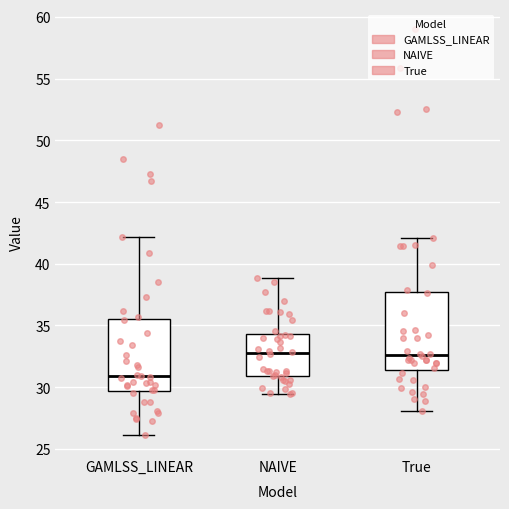

Where is the upper edge of the box for GAMLSS_LINEAR on the y-axis? The values are not printed on the chart, so give them approximately, as read against the axis.

35.5